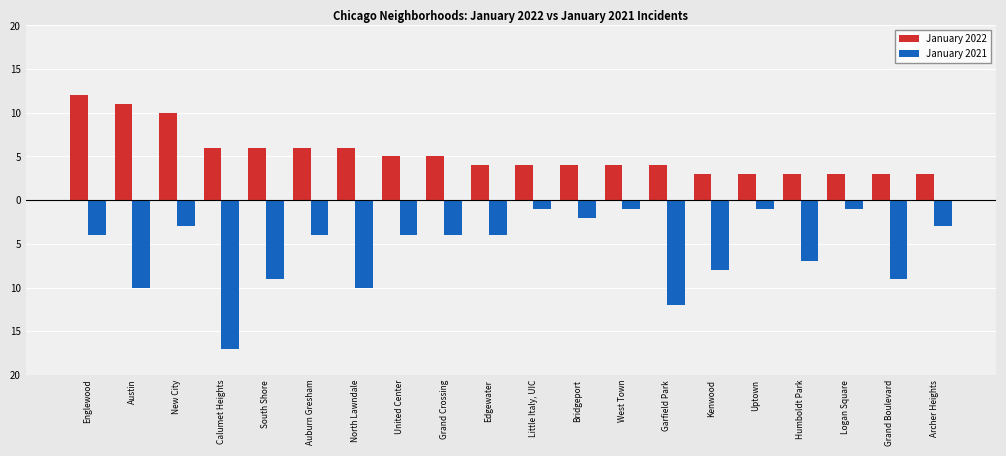

Are the bars horizontal?

No